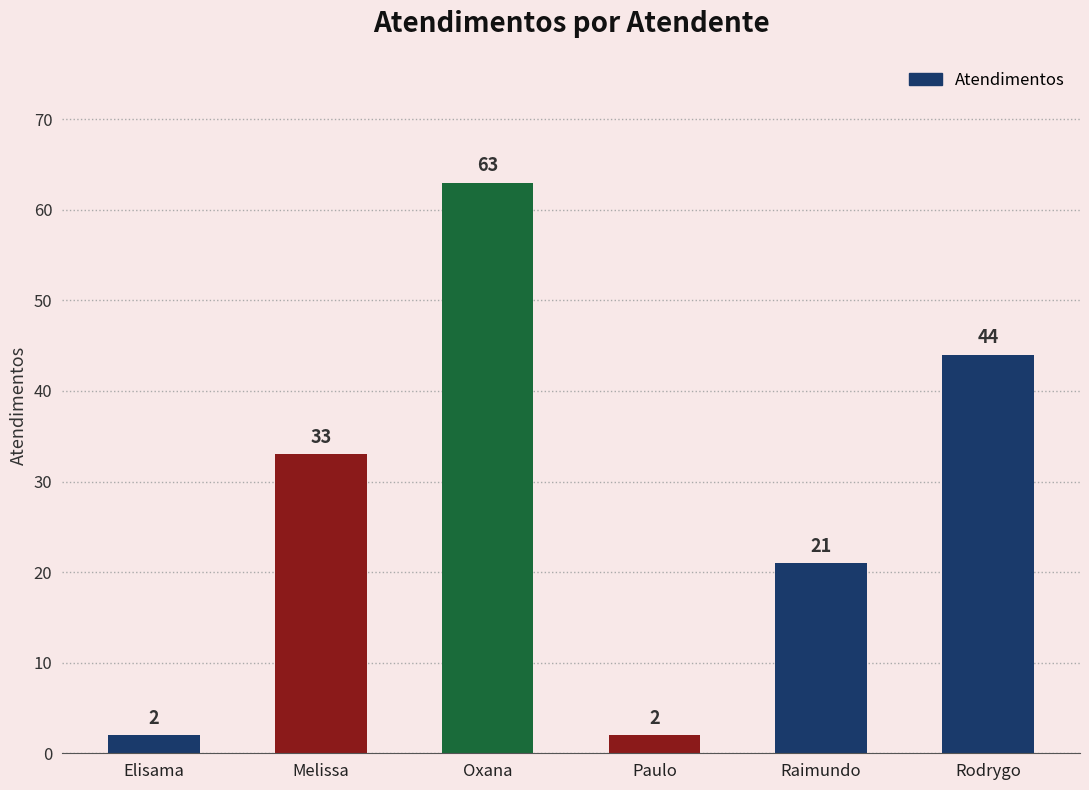

At which label is the value closest to 32?

Melissa